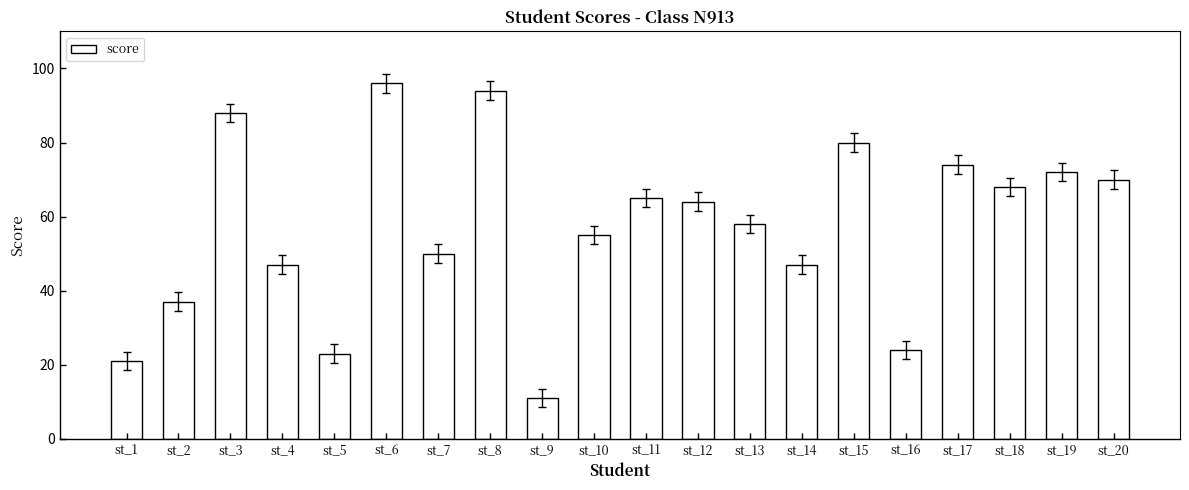

What is the value of the 17th bar from the left?

74